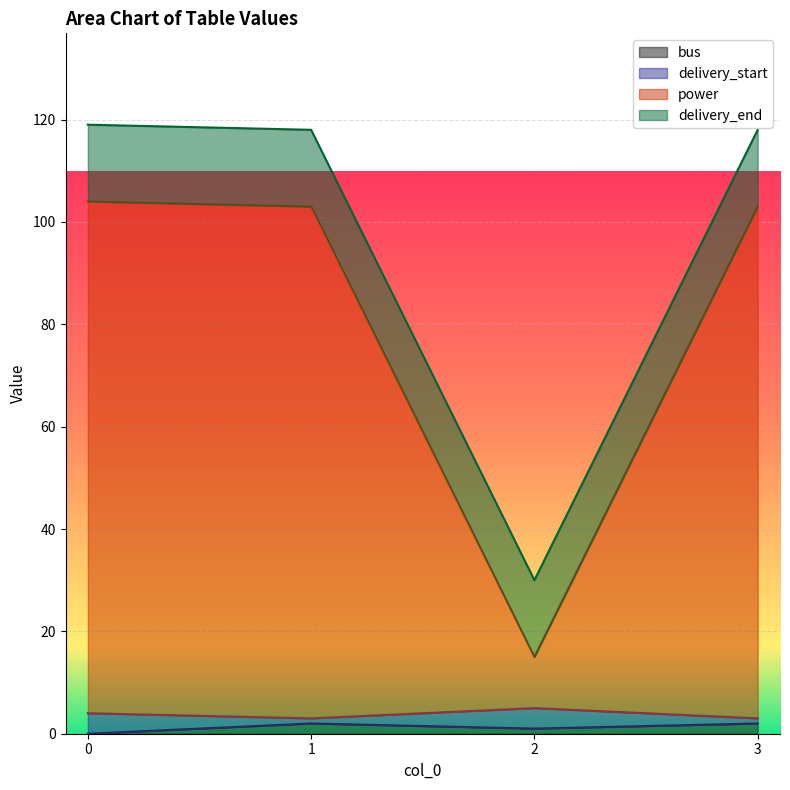

Is it true that bus equals 0 at 0?

True